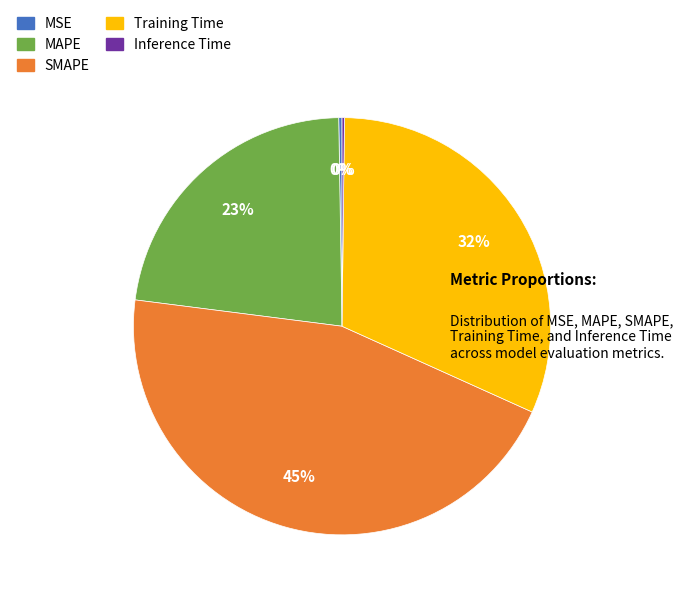

To the nearest percent, what portion does Training Time represent?

32%